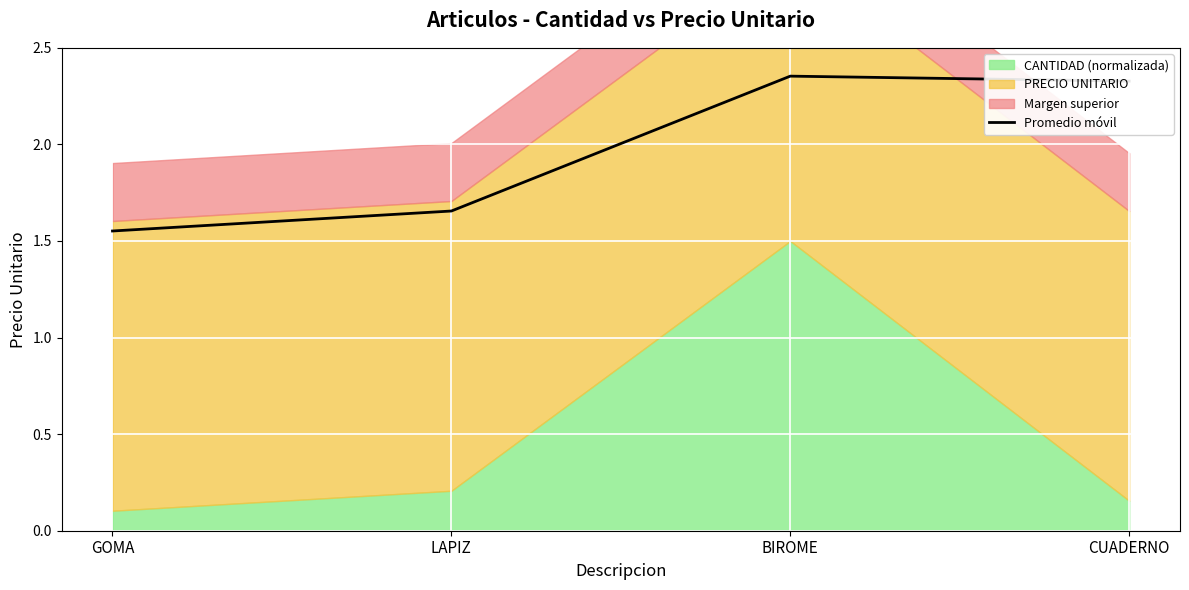

Reading right to left, list all the values displayed in this chart.

CUADERNO=2.3	BIROME=2.4	LAPIZ=1.7	GOMA=1.6